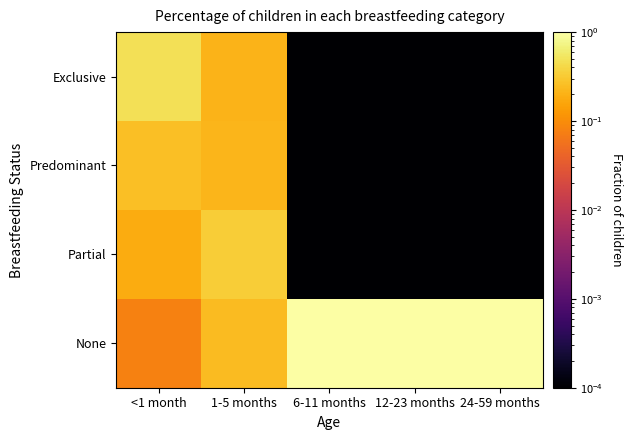

Between <1 month and 12-23 months, which series saw the biggest shift?

None